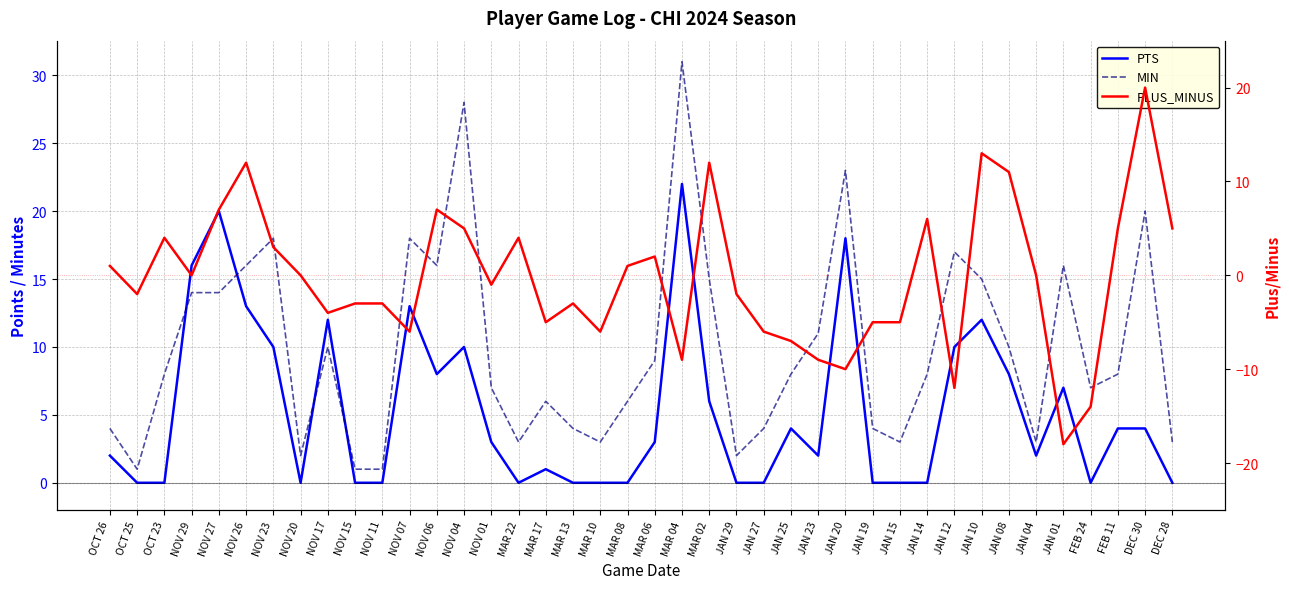

Count the number of data series in this chart.

3